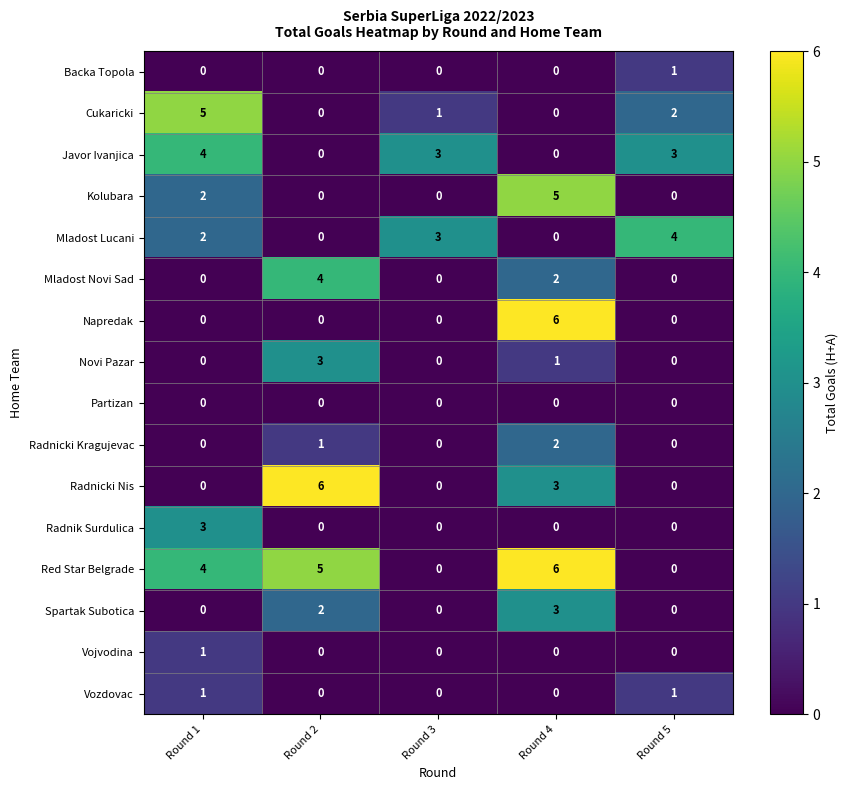

What is the total value across all series at Round 4?

28